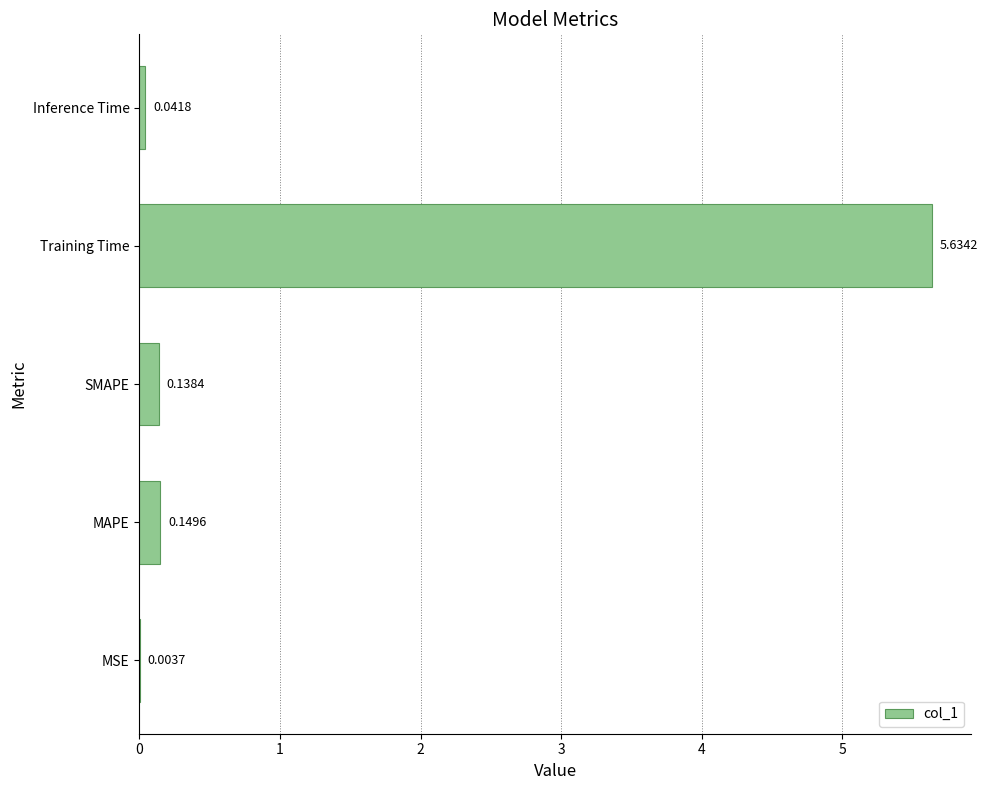

Which category has the highest value across all series?

Training Time